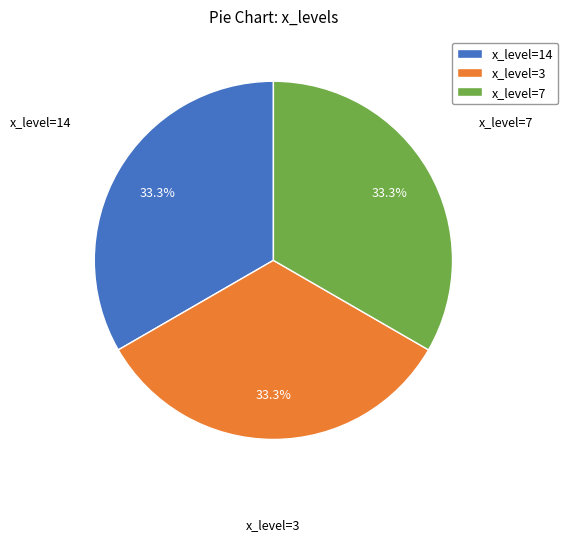

Does x_level=3 account for over 50% of the chart?

No